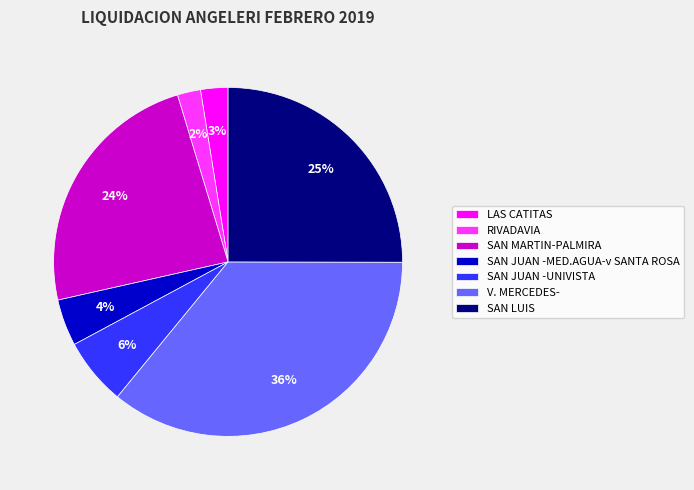

Which has a higher value, SAN JUAN -UNIVISTA or RIVADAVIA?

SAN JUAN -UNIVISTA